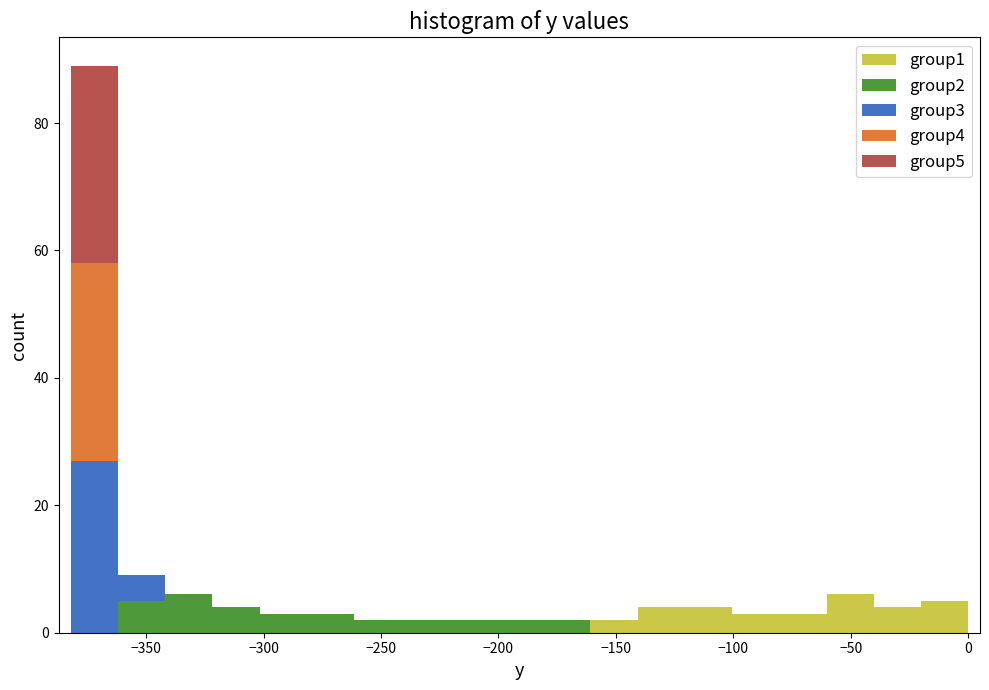

Which range on the x-axis has the tallest stacked bar (by total height)?

-380 to -360